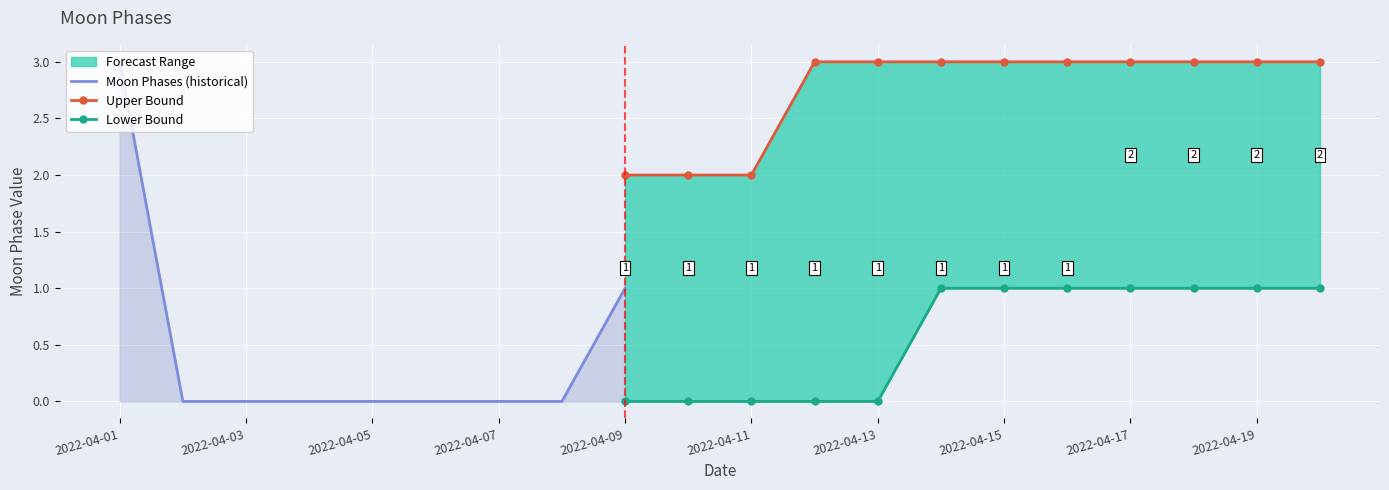

What is the greatest value displayed?

3